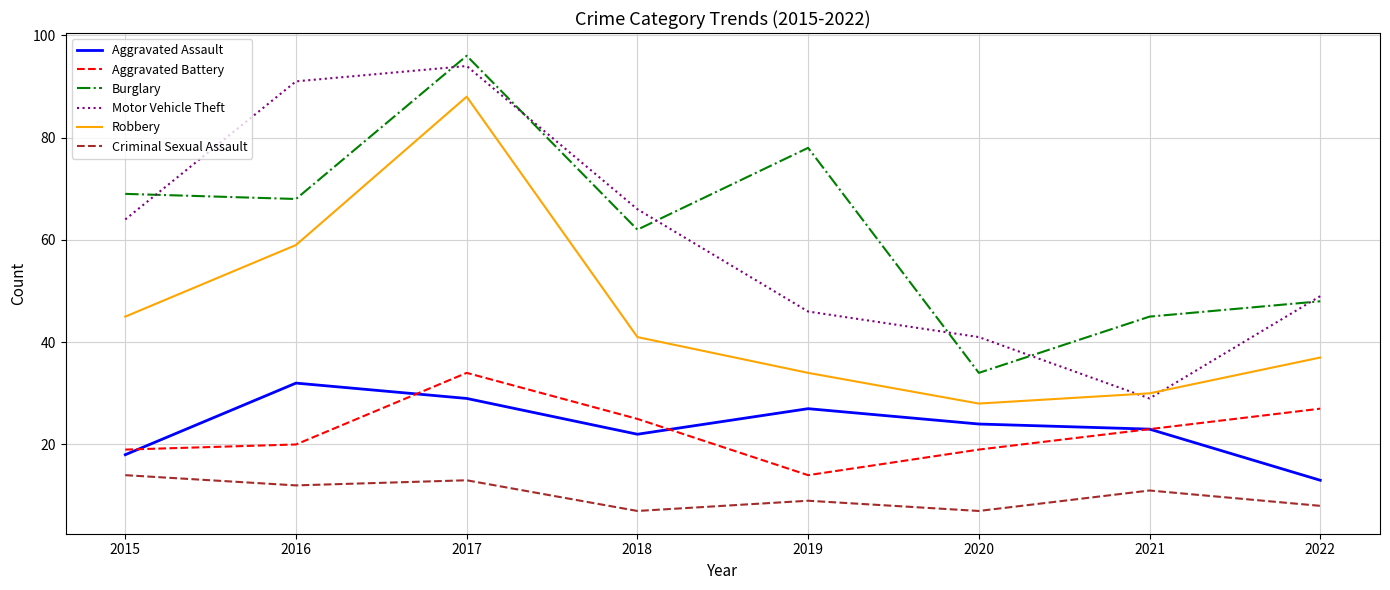

The Burglary series shows 62 at 2018. True or false?

True